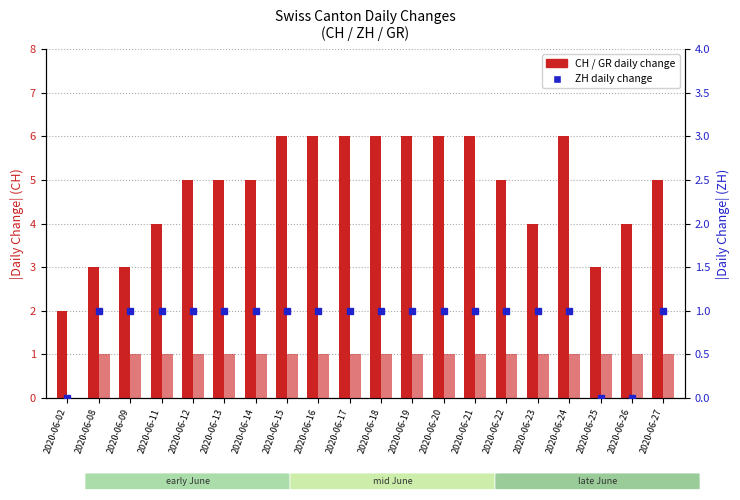

How many groups of bars are there?

20